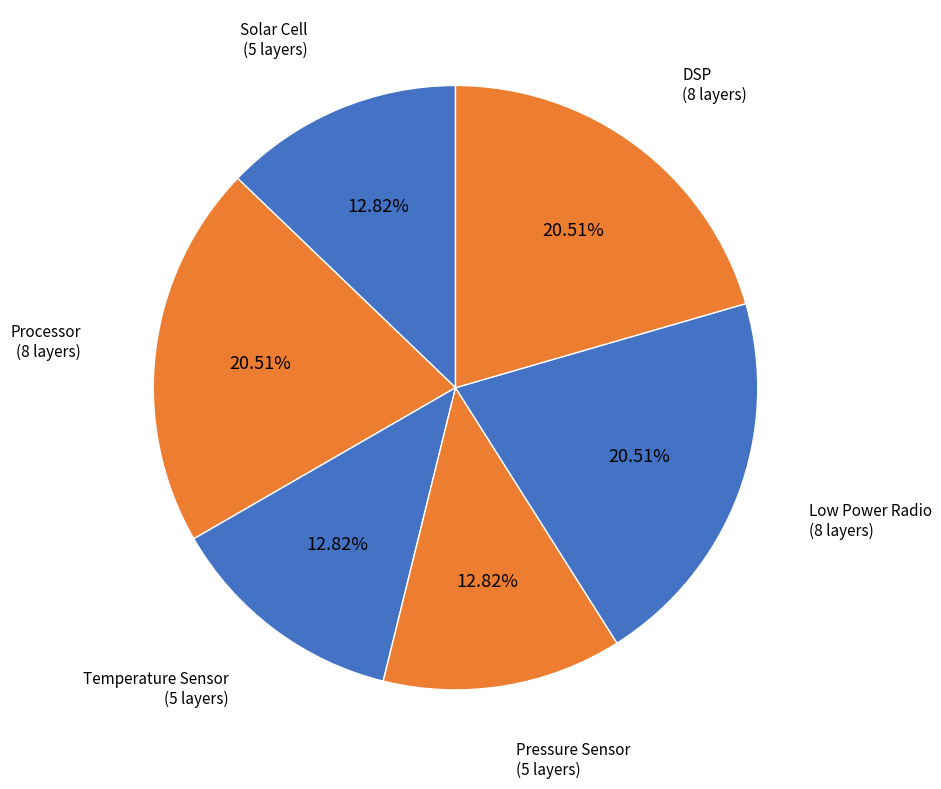

To the nearest percent, what portion does Pressure Sensor represent?

13%